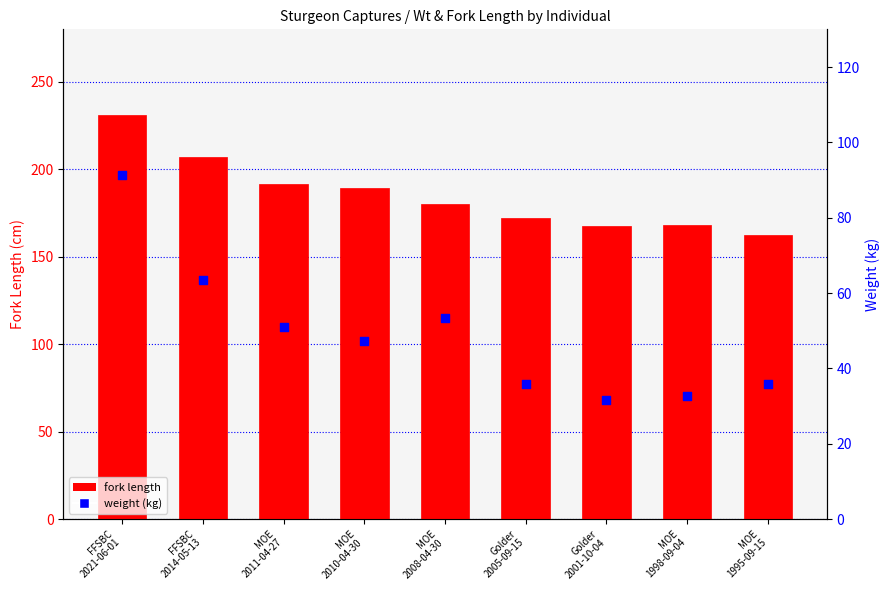

Which series contains the highest Y value?

fork length